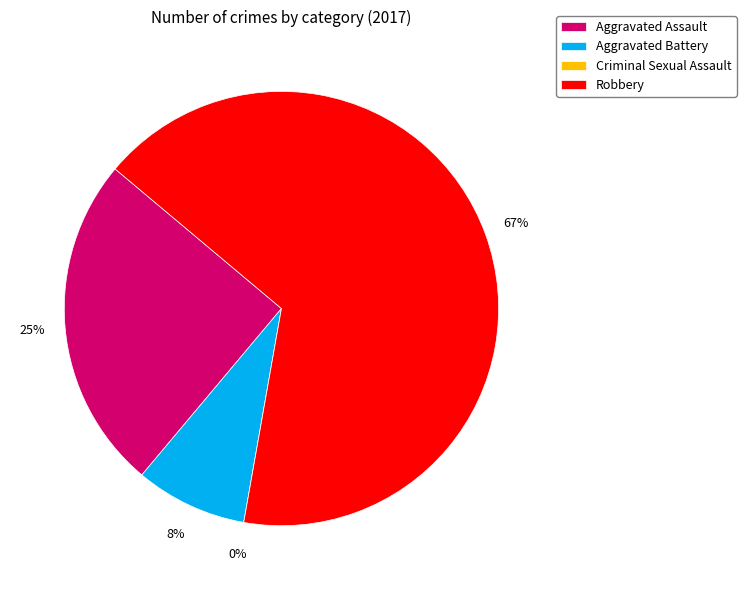

How many segments does this pie chart have?

4